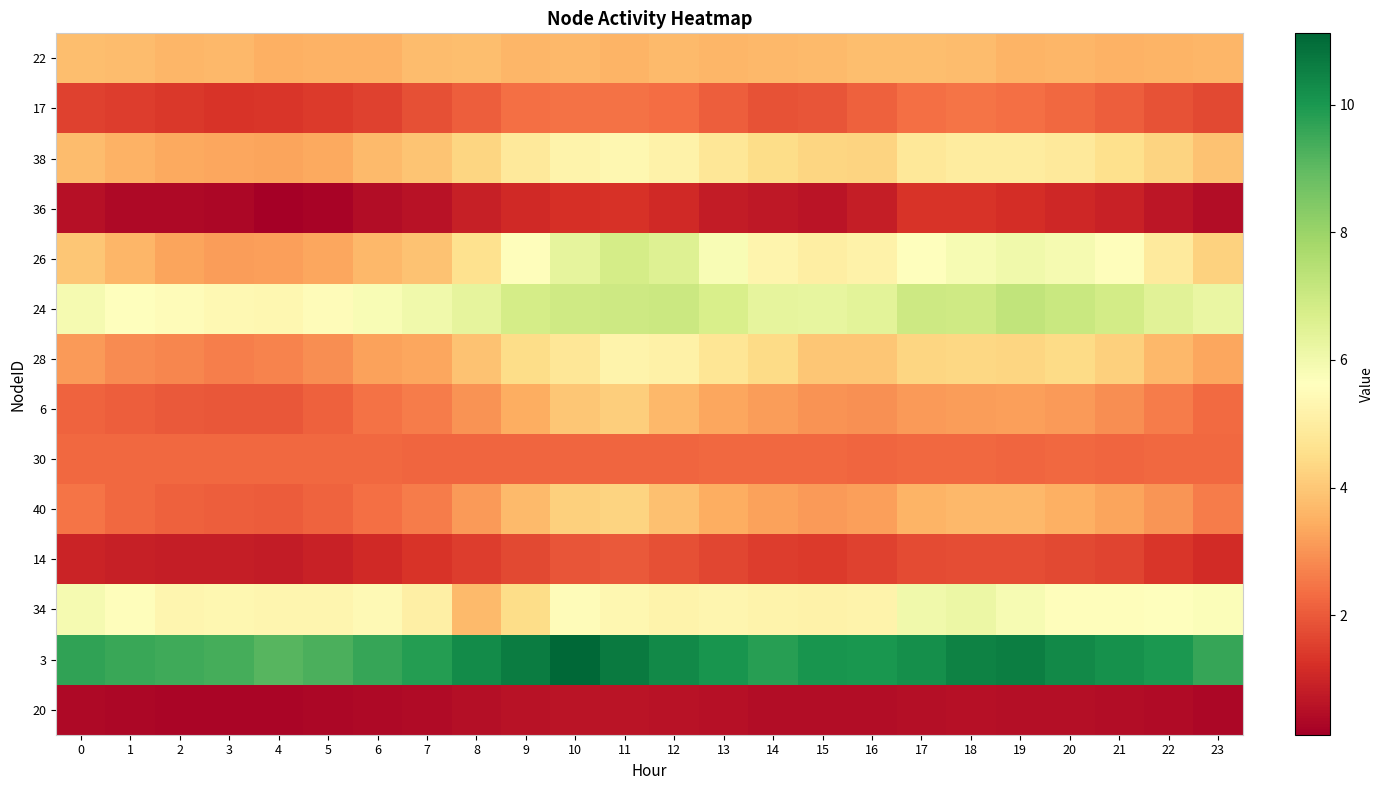

How many data points does each series have?

24